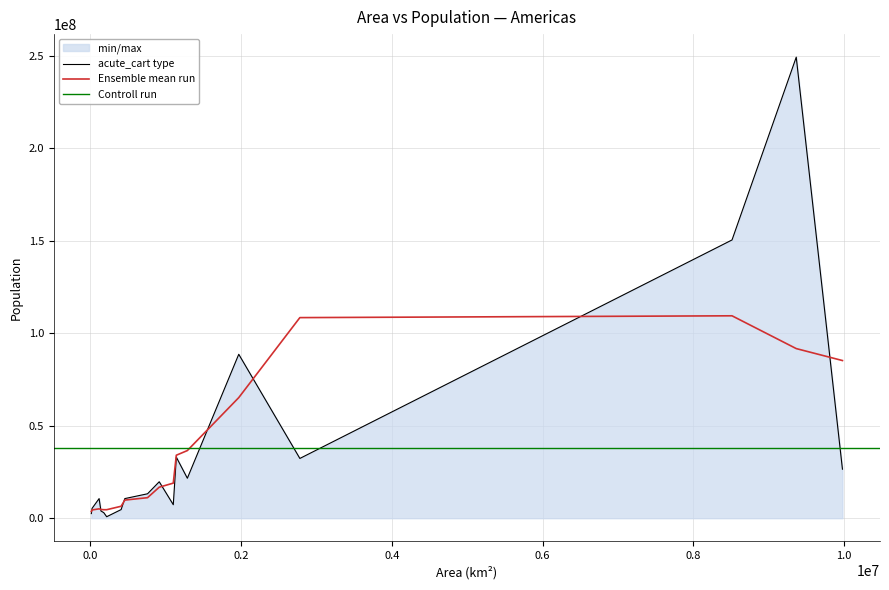

True or false: the data shows 21600000 at Peru.

True